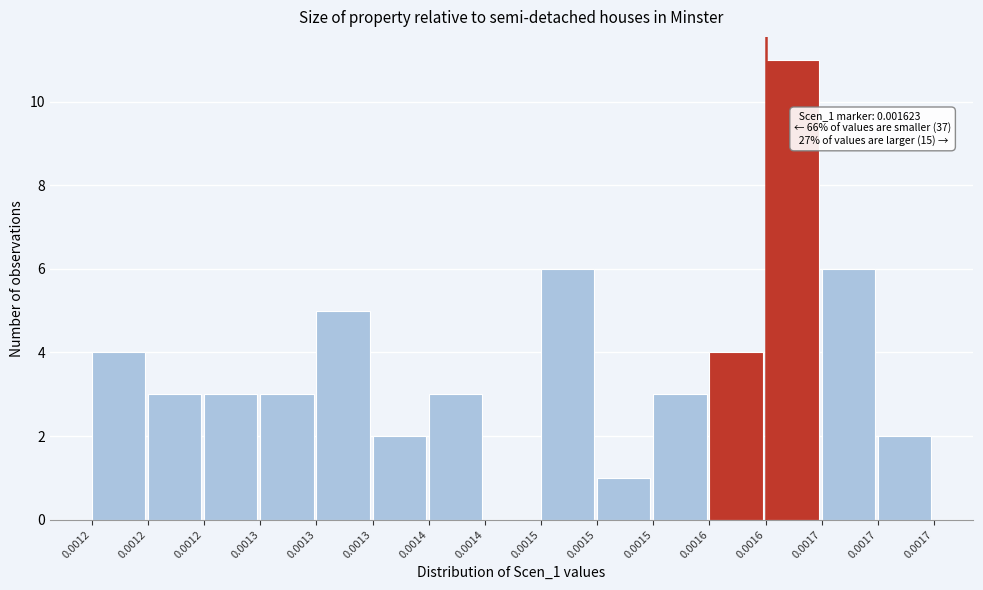

How many categories are shown in the chart?

15